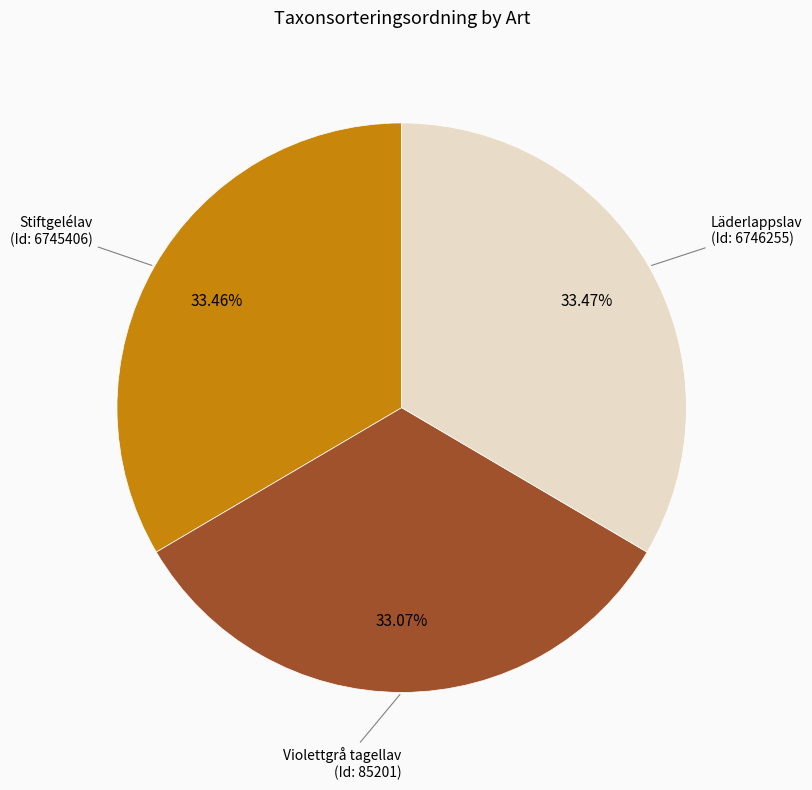

Does Stiftgelélav (Id: 6745406) account for over 50% of the chart?

No